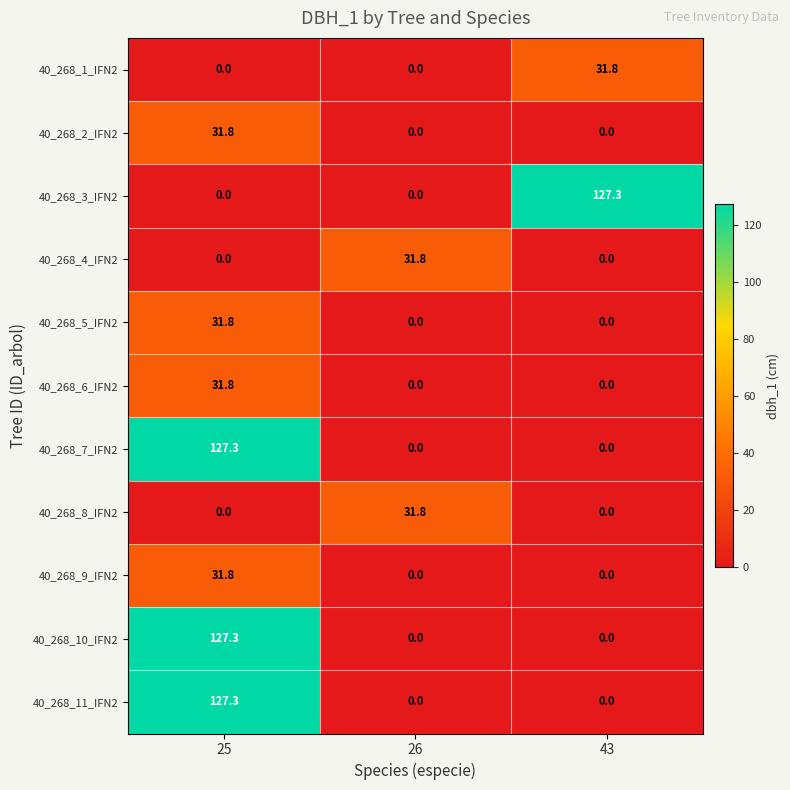

True or false: 40_268_9_IFN2 has a value of -14.0 at 26.

False